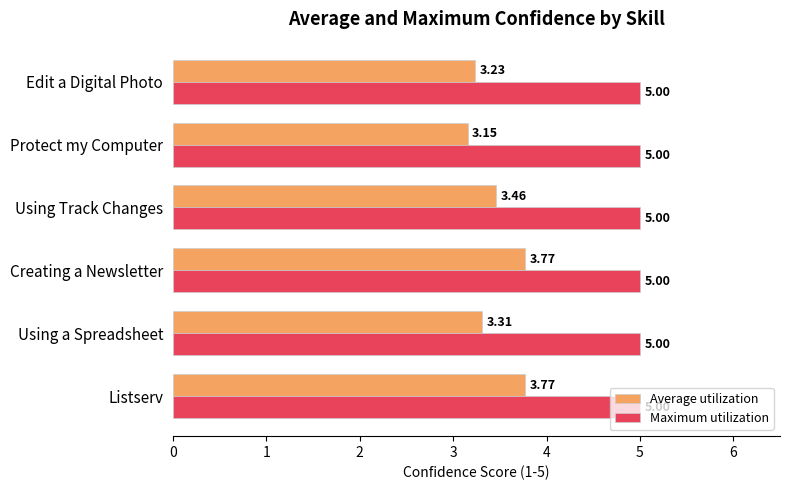

At which category does the chart reach its minimum across all series?

Protect my Computer